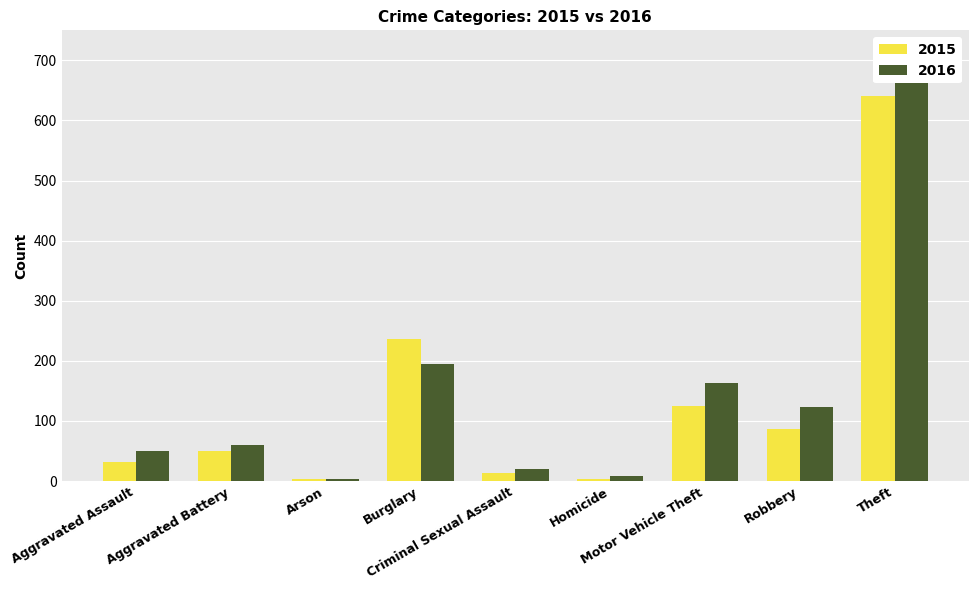

Where is 2016 nearest to the value 346?

Burglary